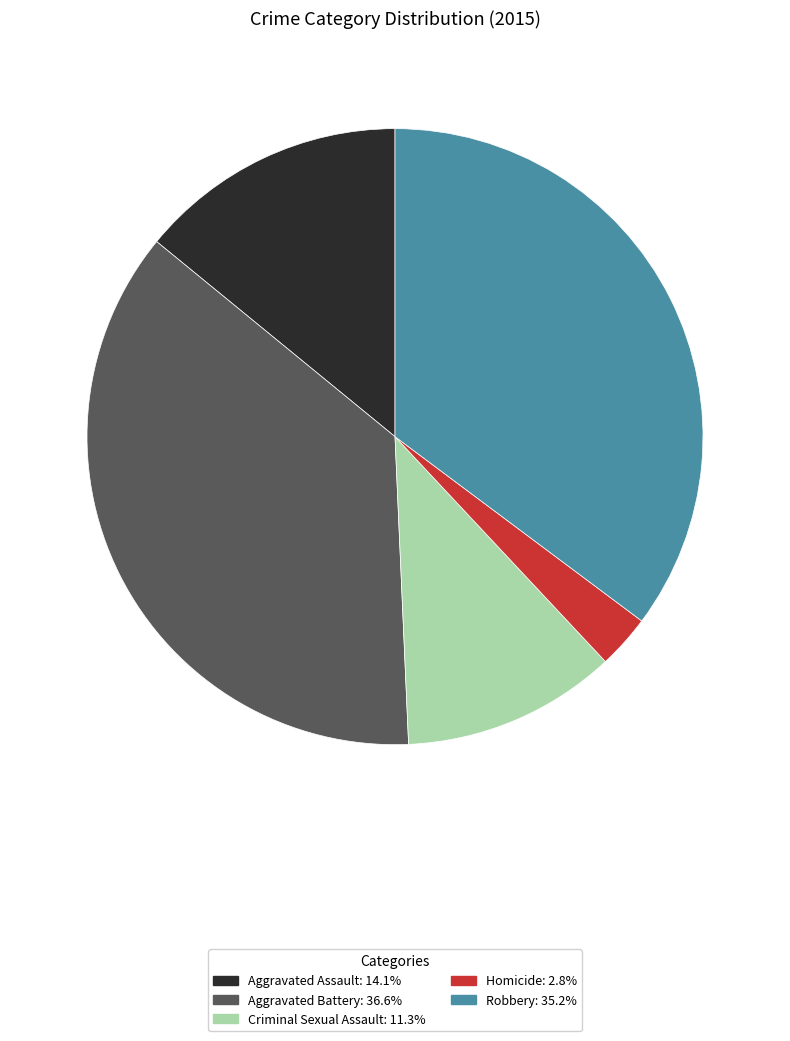

Is there a majority slice in this chart?

No